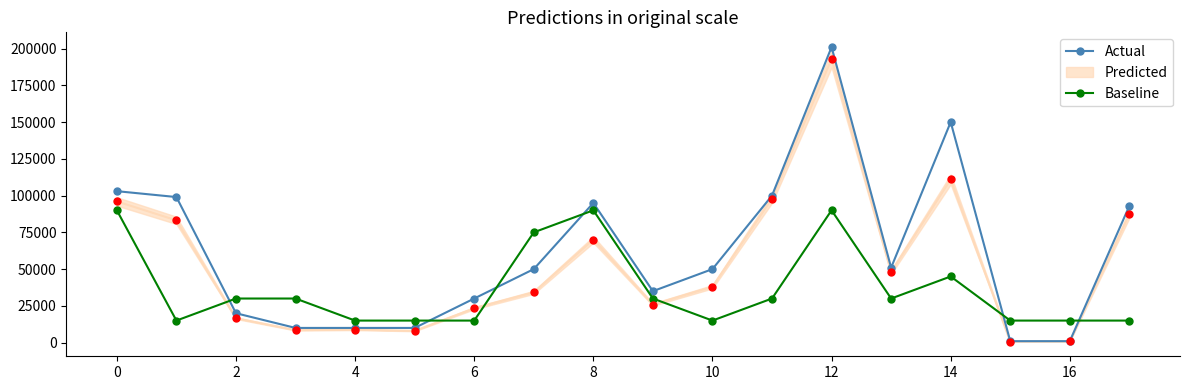

Which series has the largest total across all categories?

Actual